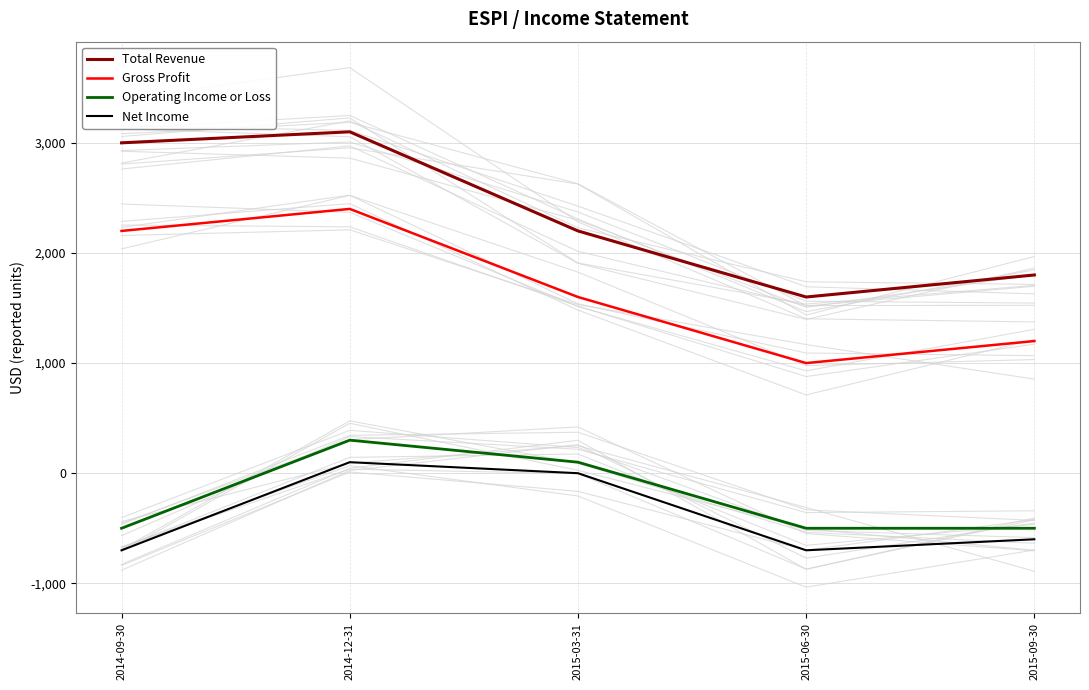

In Operating Income or Loss, how many points are higher than both neighbors (excluding endpoints)?

1